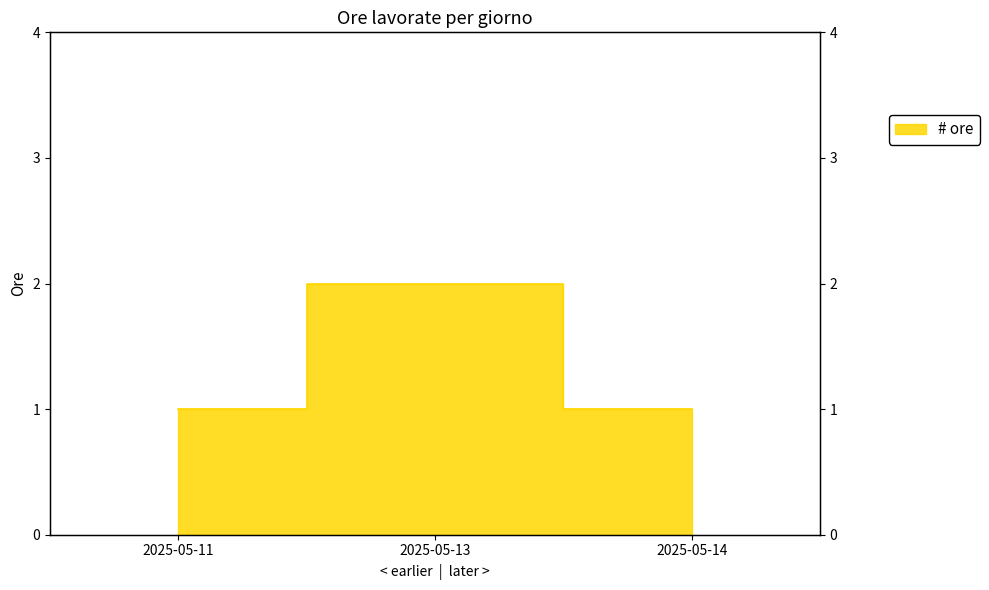

Which has a higher value, 2025-05-13 or 2025-05-11?

2025-05-13